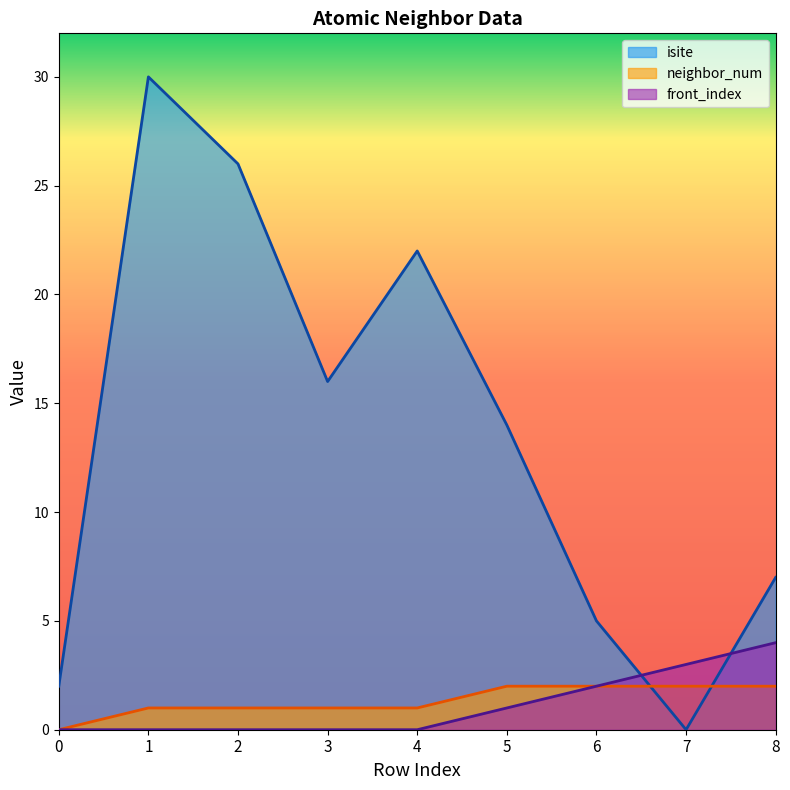

Does the chart have visible grid lines?

No